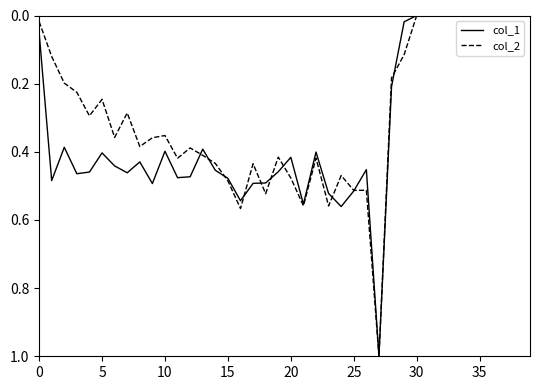

What are all the series names shown in the legend?

col_1, col_2